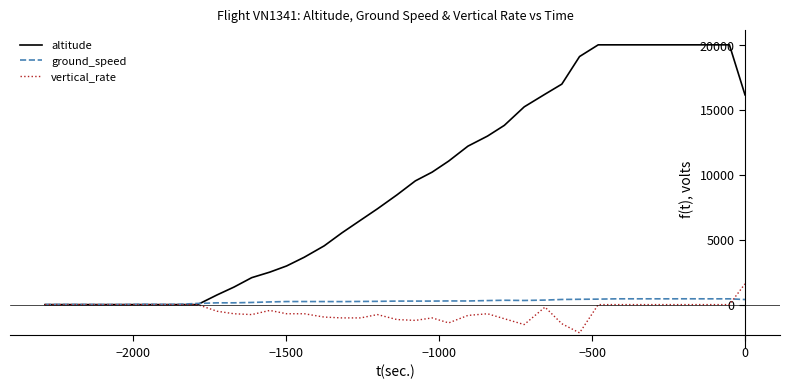

What are all the series names shown in the legend?

altitude, ground_speed, vertical_rate